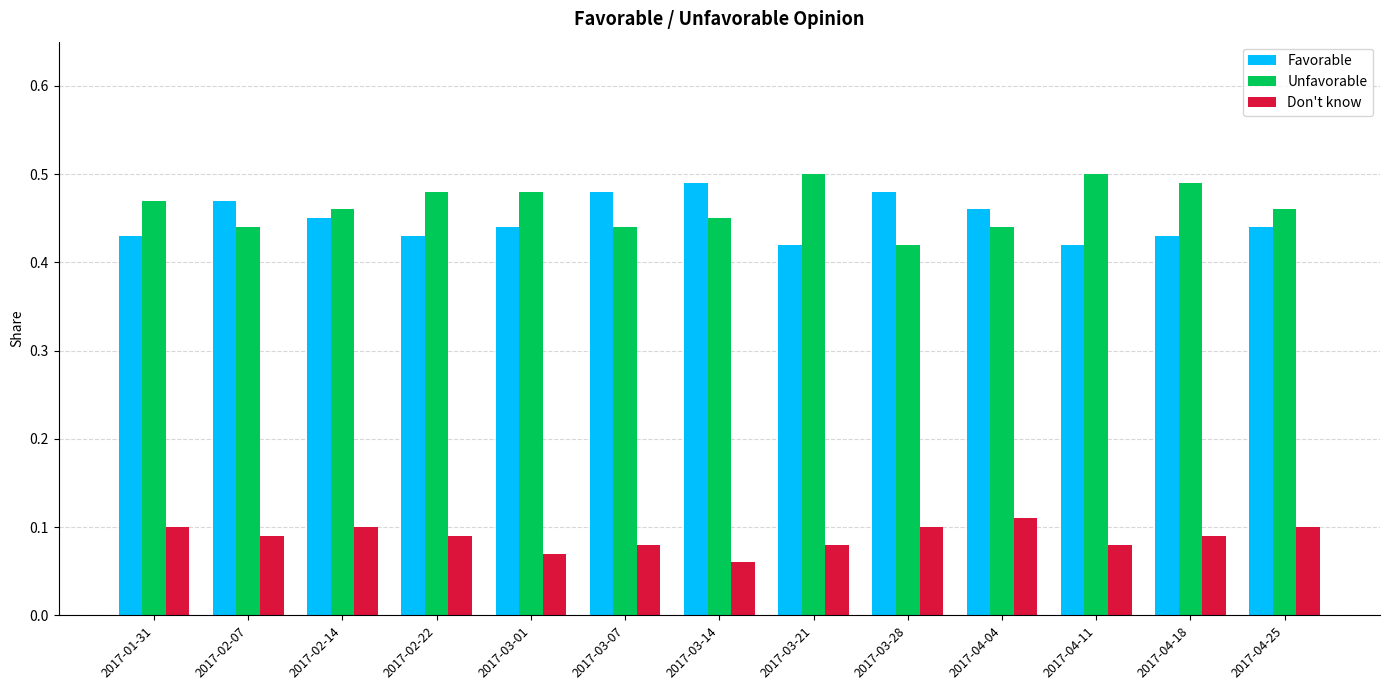

What is the total value across all series at 2017-01-31?

1.0